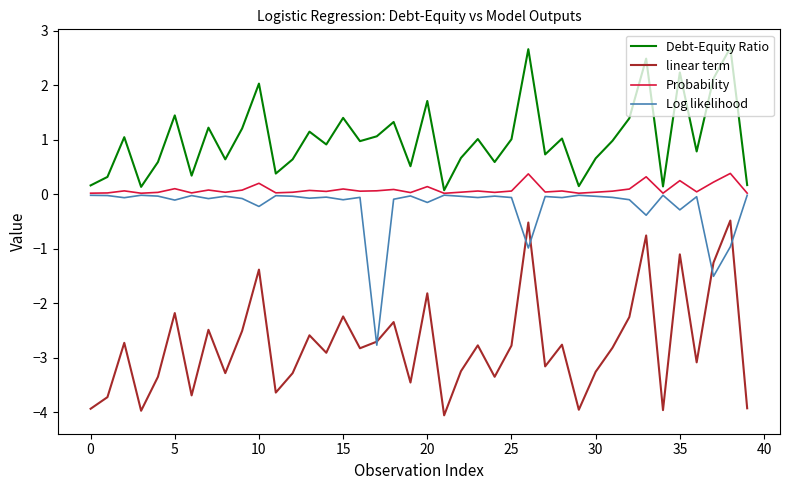

True or false: linear term and Probability intersect in this chart.

False